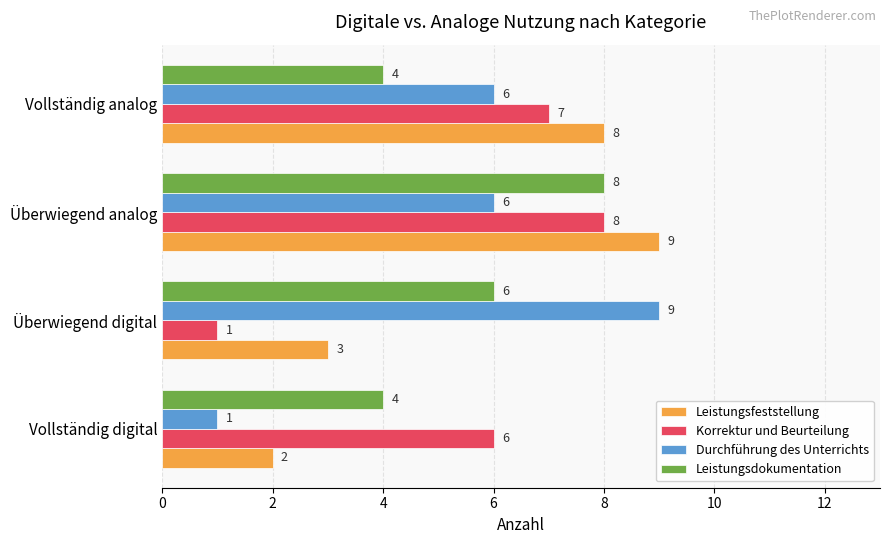

True or false: Leistungsdokumentation has a value of 2 at Vollständig analog.

False